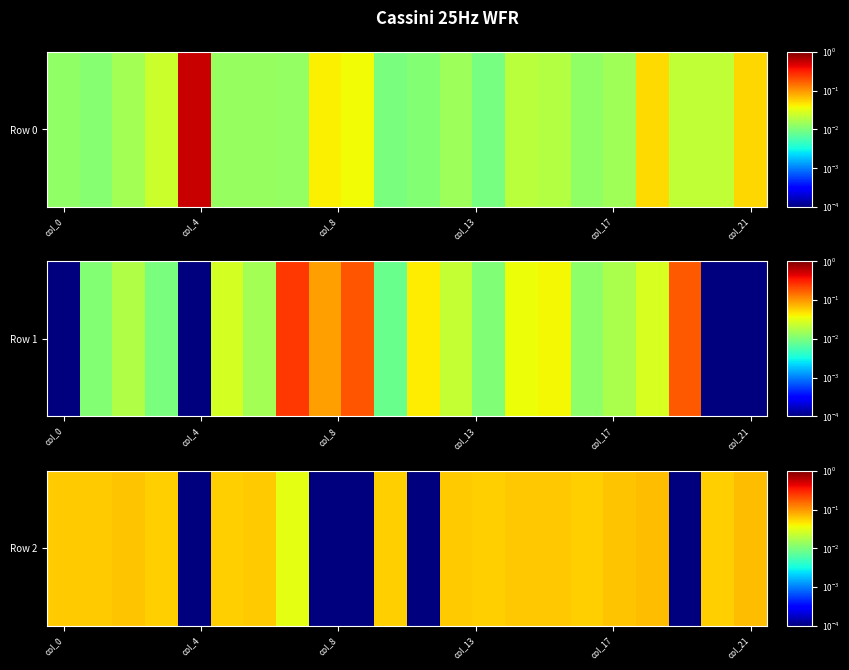

The chart shows a value of 0.1 at col_4. True or false?

False